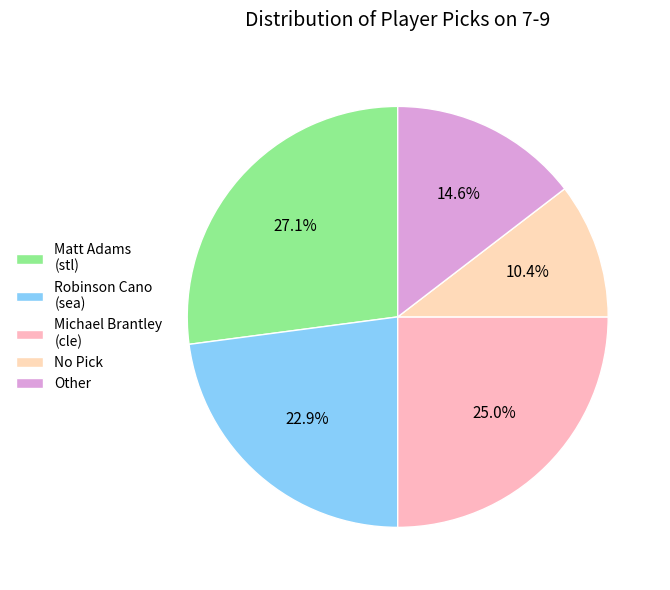

To the nearest percent, what is the difference between the Other and Michael Brantley (cle) slice percentages?

10%